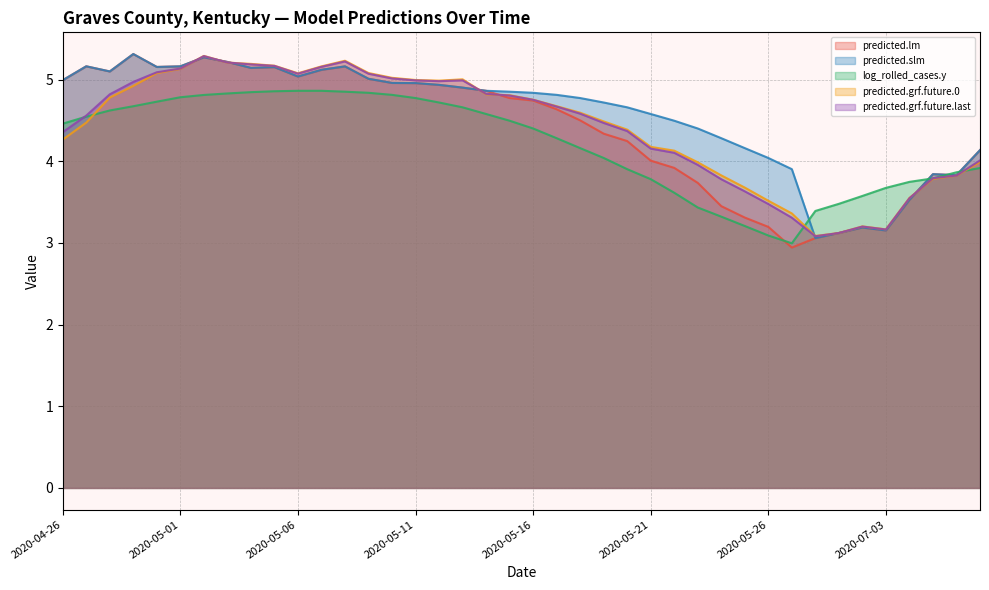

What is the difference between the maximum and minimum values in the log_rolled_cases.y series?

1.9